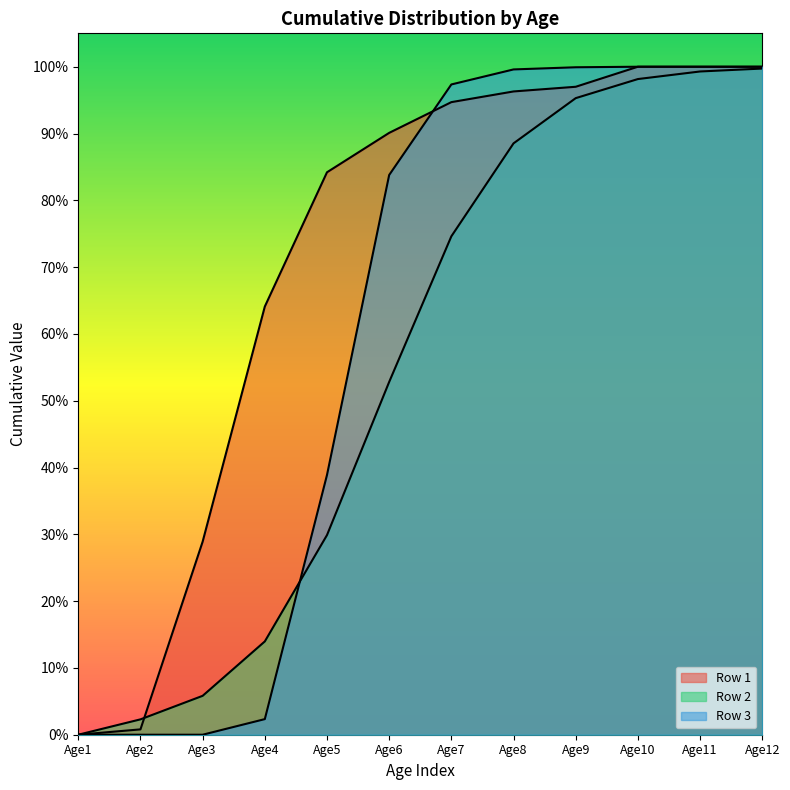

What is the value of the Row 2 point at the 11th from the left?

1.0